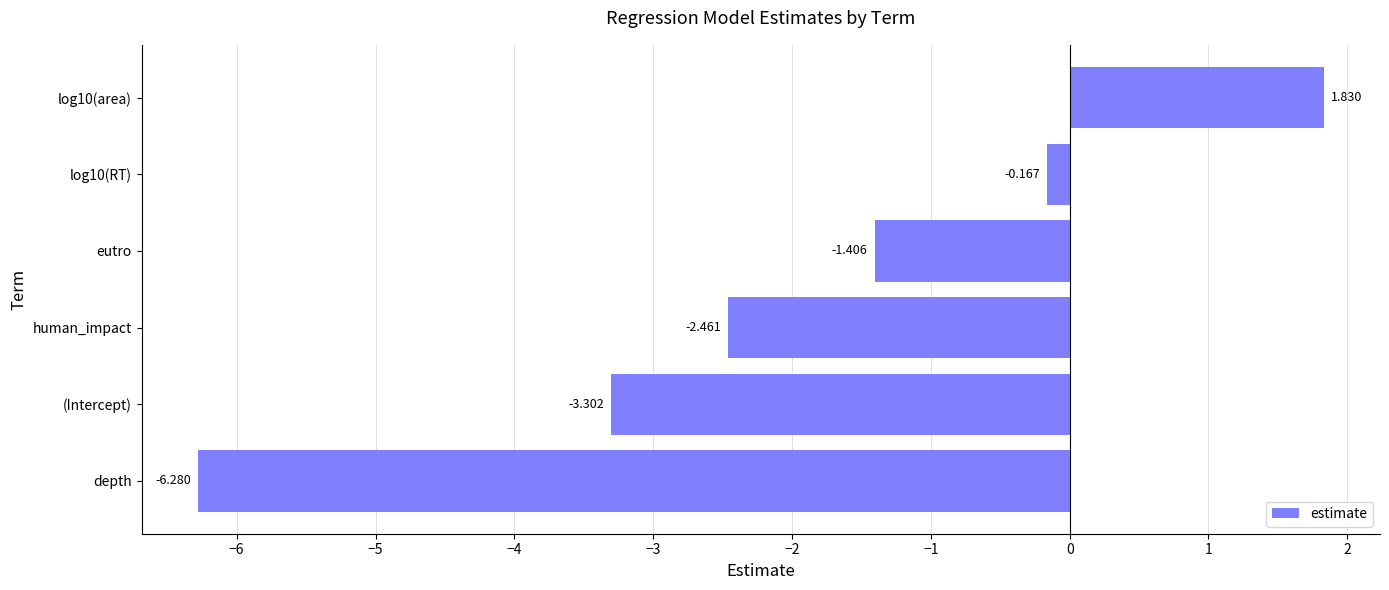

How many data points does each series have?

6